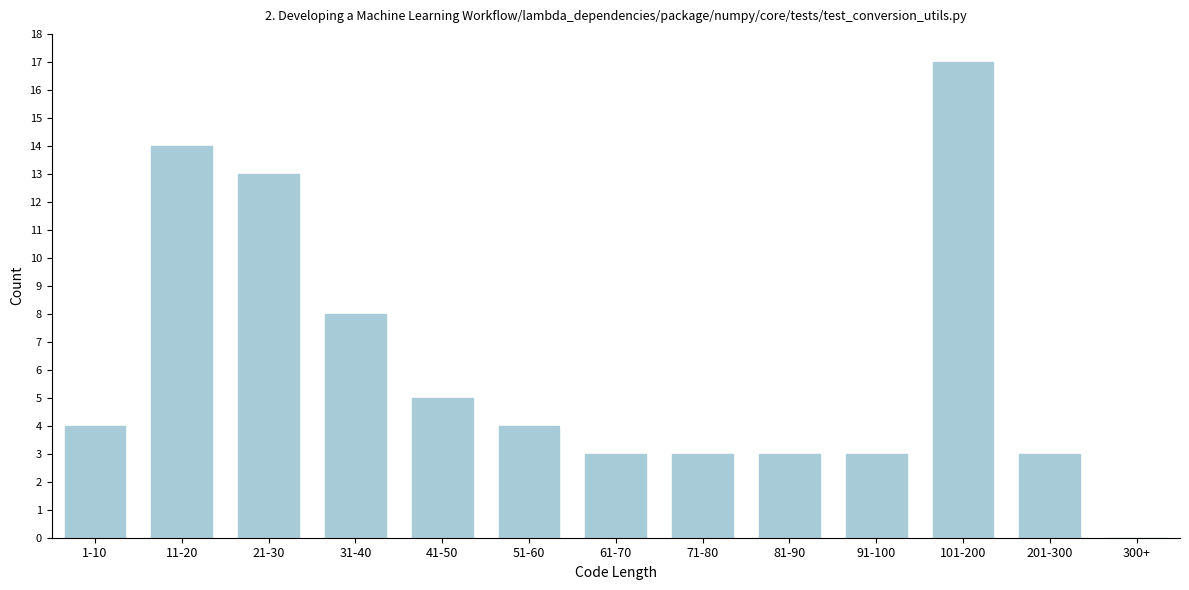

Reading left to right, what are all the values shown in this chart?

1-10=4	11-20=14	21-30=13	31-40=8	41-50=5	51-60=4	61-70=3	71-80=3	81-90=3	91-100=3	101-200=17	201-300=3	300+=0